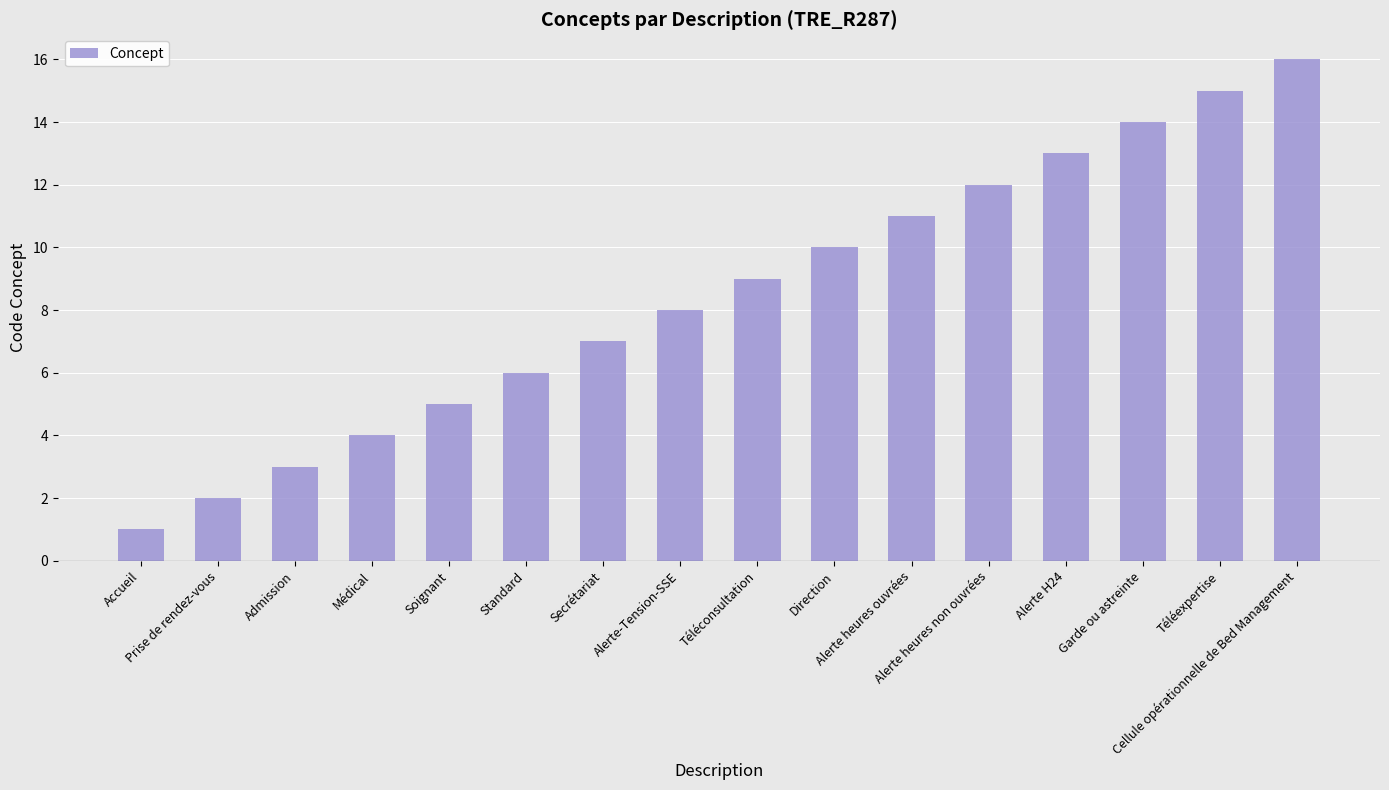

How many distinct data groups are displayed?

1